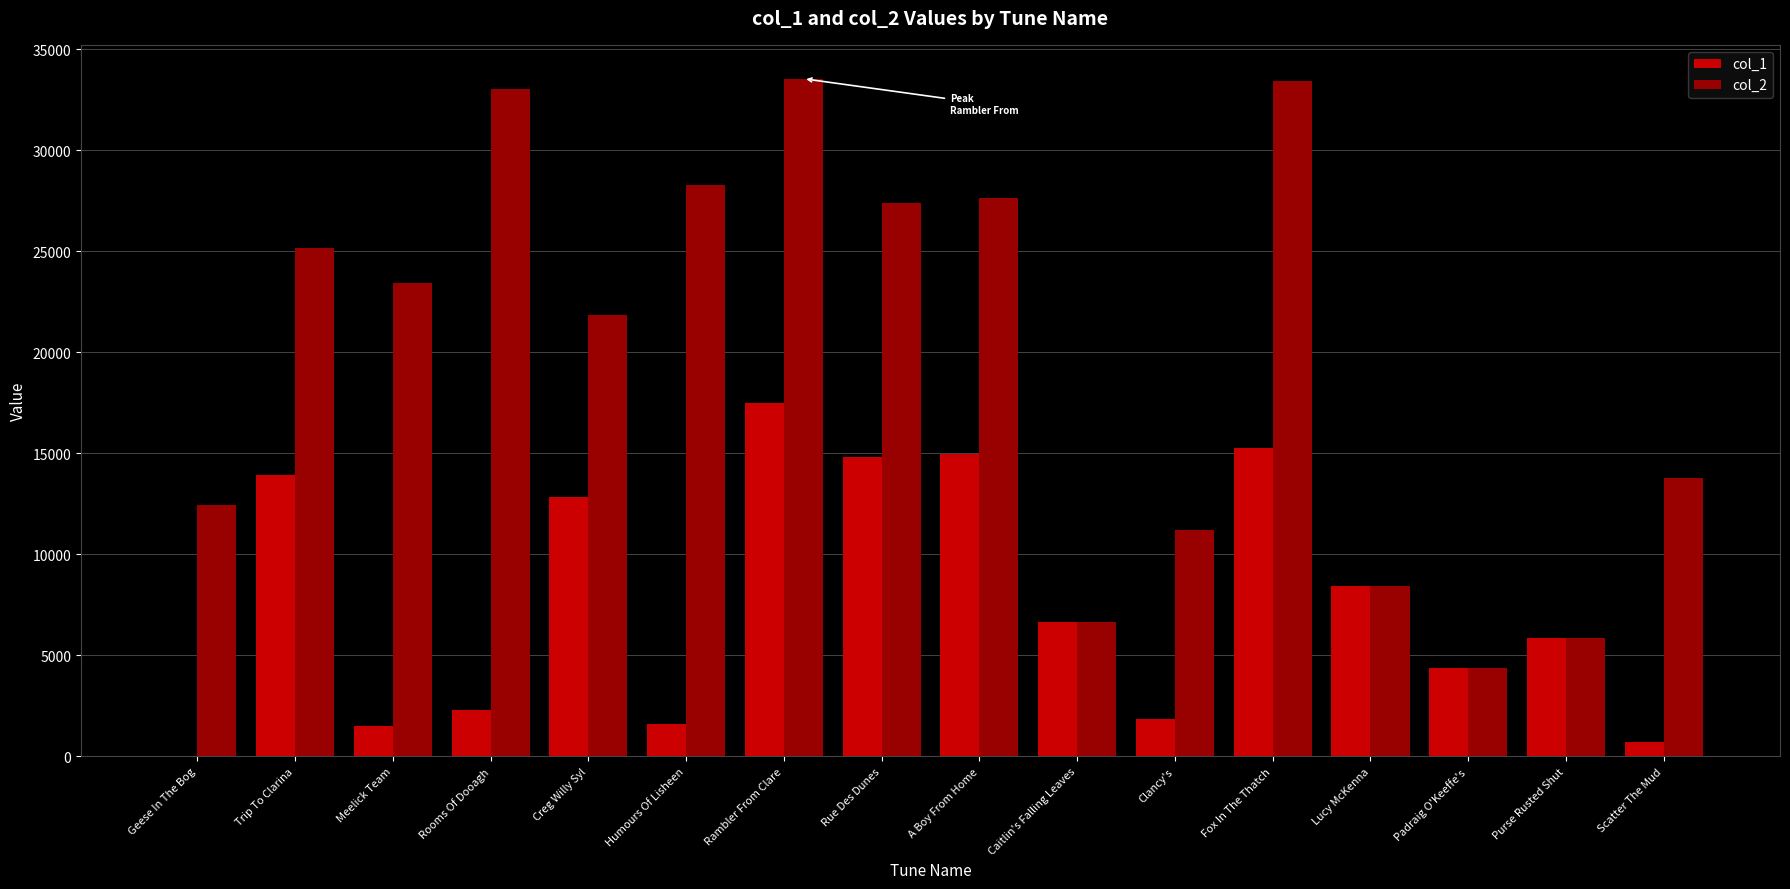

How many data points does each series have?

16